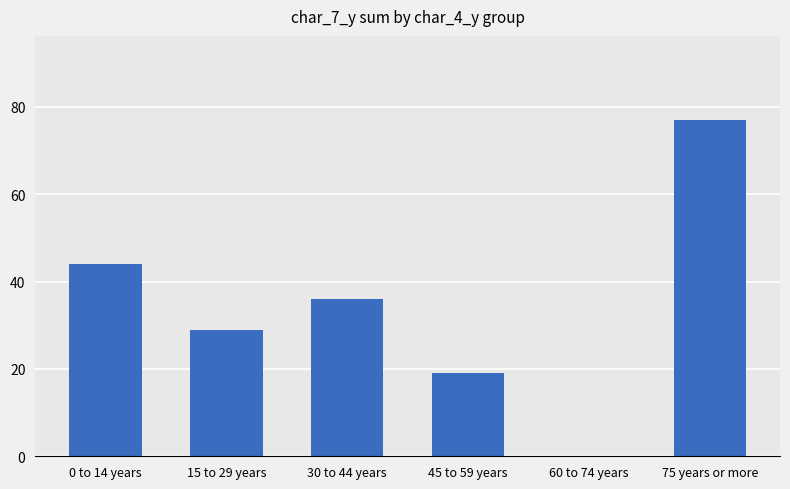

What is the sum of all values?

205